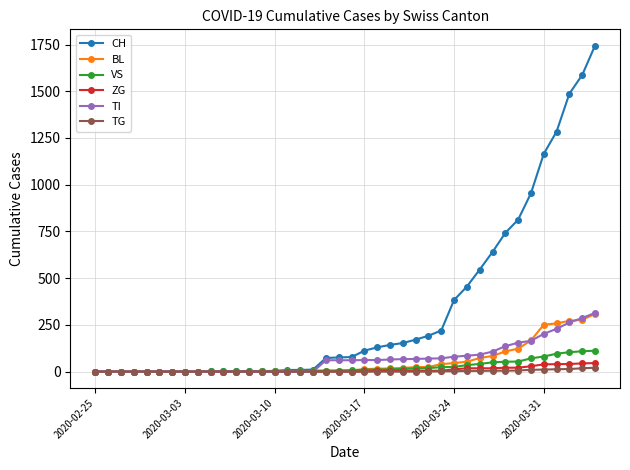

Which series has the largest total across all categories?

CH